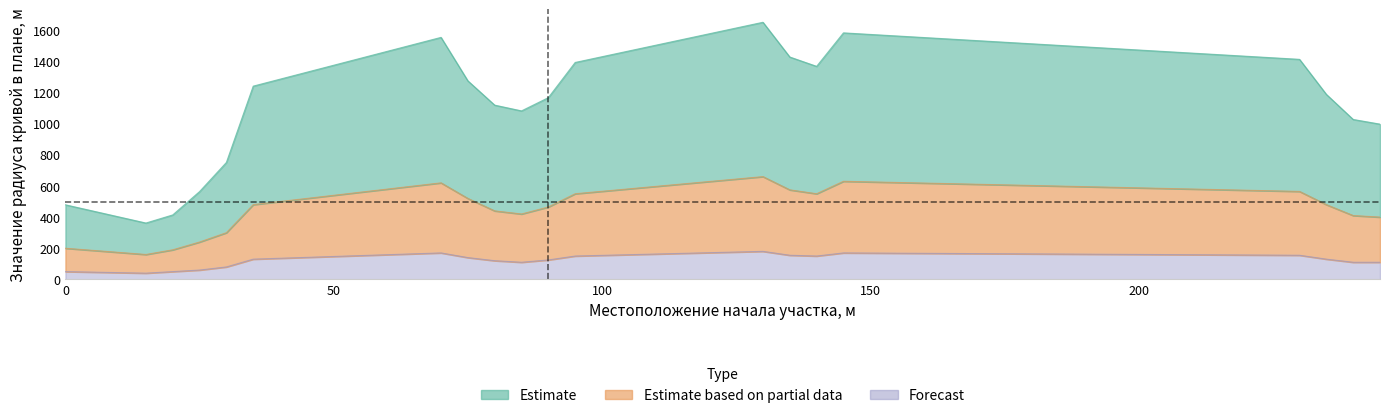

List the series in order of their peak value, highest first.

Estimate, Estimate based on partial data, Forecast